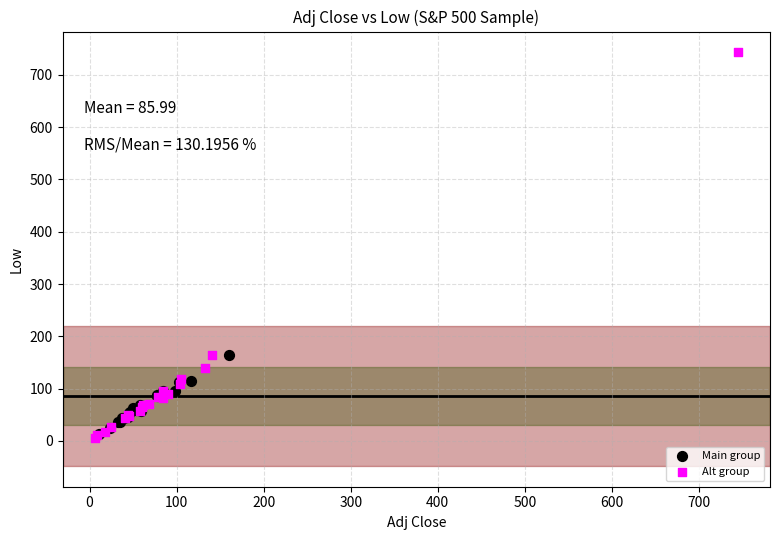

Which series contains the lowest Y value?

Alt group